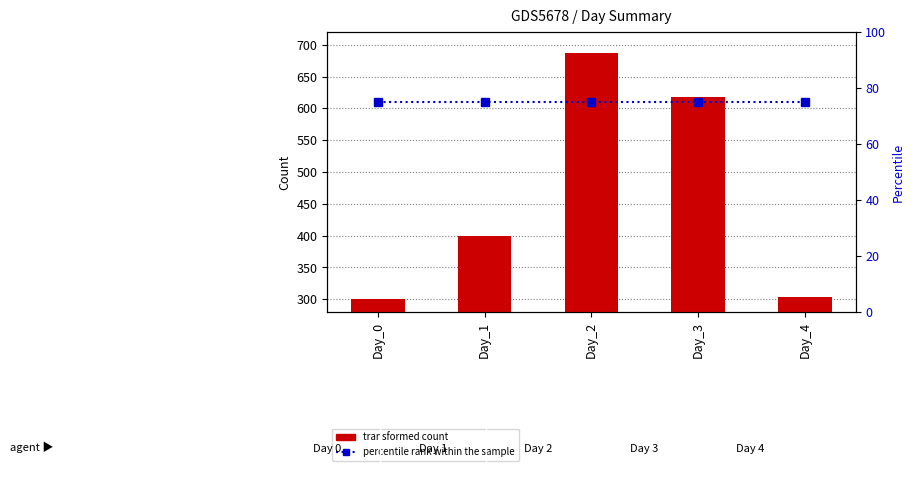

Reading left to right, transcribe all the data shown in this chart.

transformed count: 300	399	687	618	304
percentile rank within the sample: 75	75	75	75	75